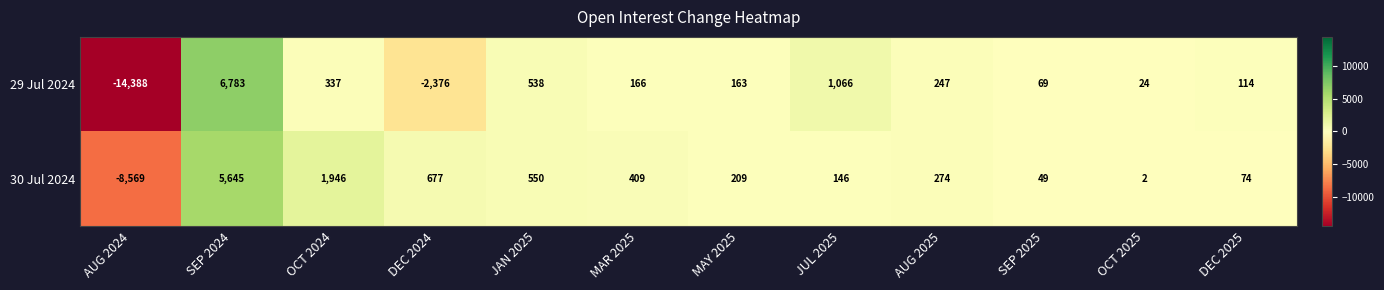

Reading left to right, what are all the values shown in this chart?

29 Jul 2024: AUG 2024=-14388	SEP 2024=6783	OCT 2024=337	DEC 2024=-2376	JAN 2025=538	MAR 2025=166	MAY 2025=163	JUL 2025=1066	AUG 2025=247	SEP 2025=69	OCT 2025=24	DEC 2025=114
30 Jul 2024: AUG 2024=-8569	SEP 2024=5645	OCT 2024=1946	DEC 2024=677	JAN 2025=550	MAR 2025=409	MAY 2025=209	JUL 2025=146	AUG 2025=274	SEP 2025=49	OCT 2025=2	DEC 2025=74